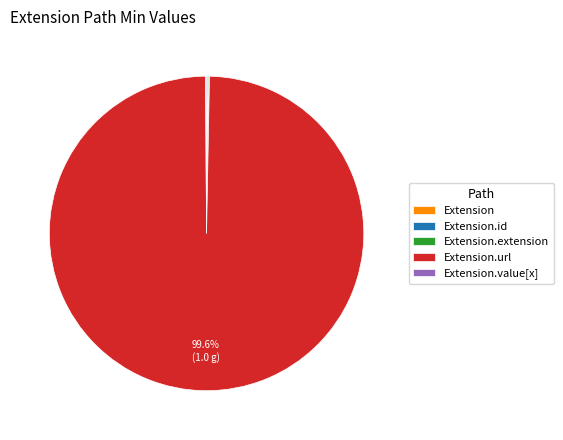

Does any single category account for the majority?

Yes